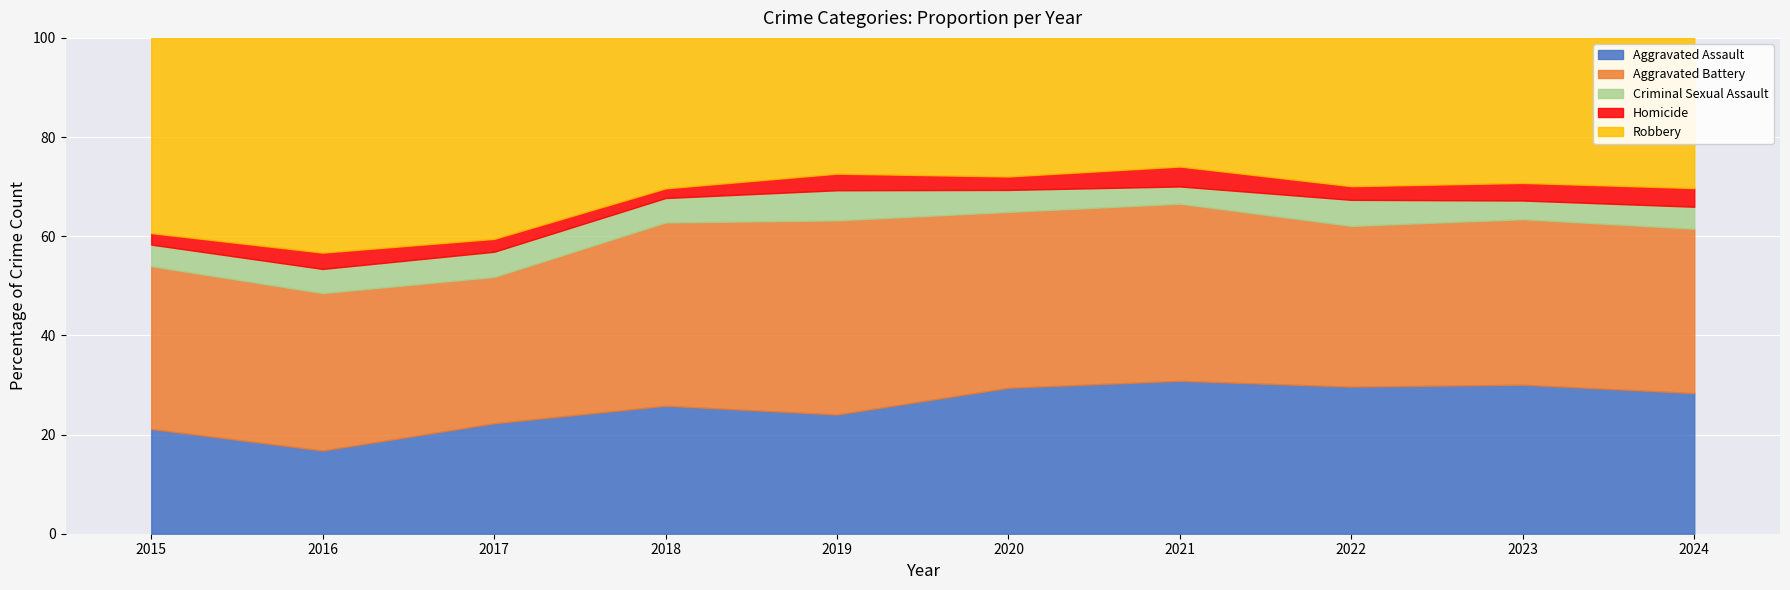

True or false: Aggravated Assault has a value of 25.6 at 2016.

False